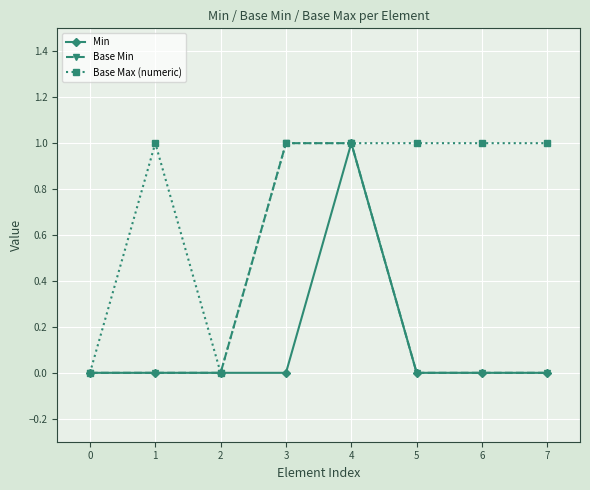

Between 0 and 6, which series saw the biggest shift?

Base Max (numeric)